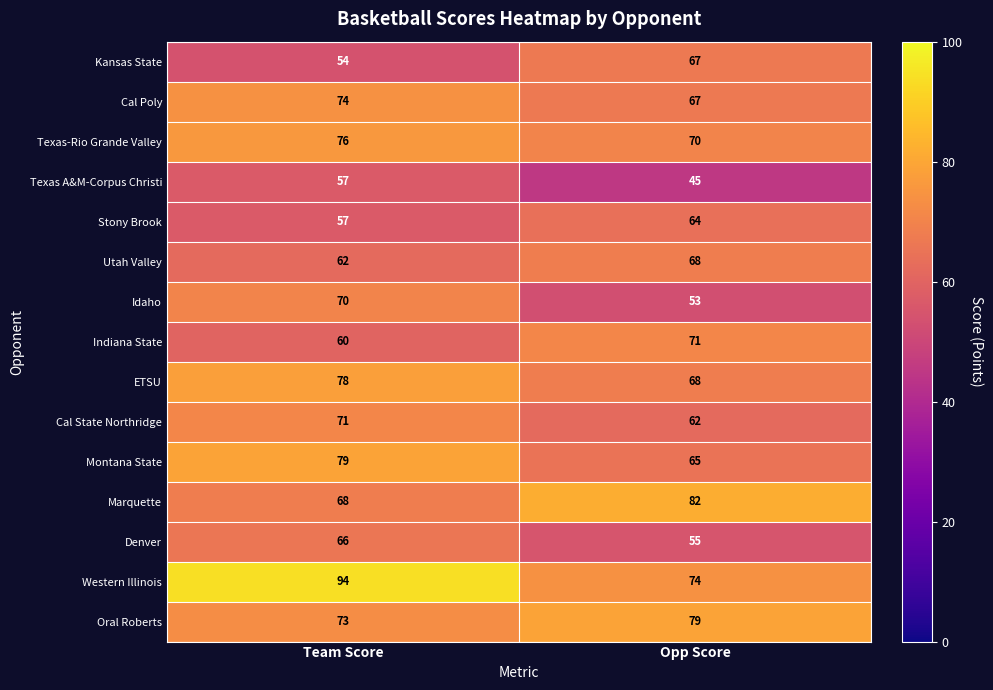

The value of Kansas State at Team Score is 54. True or false?

True